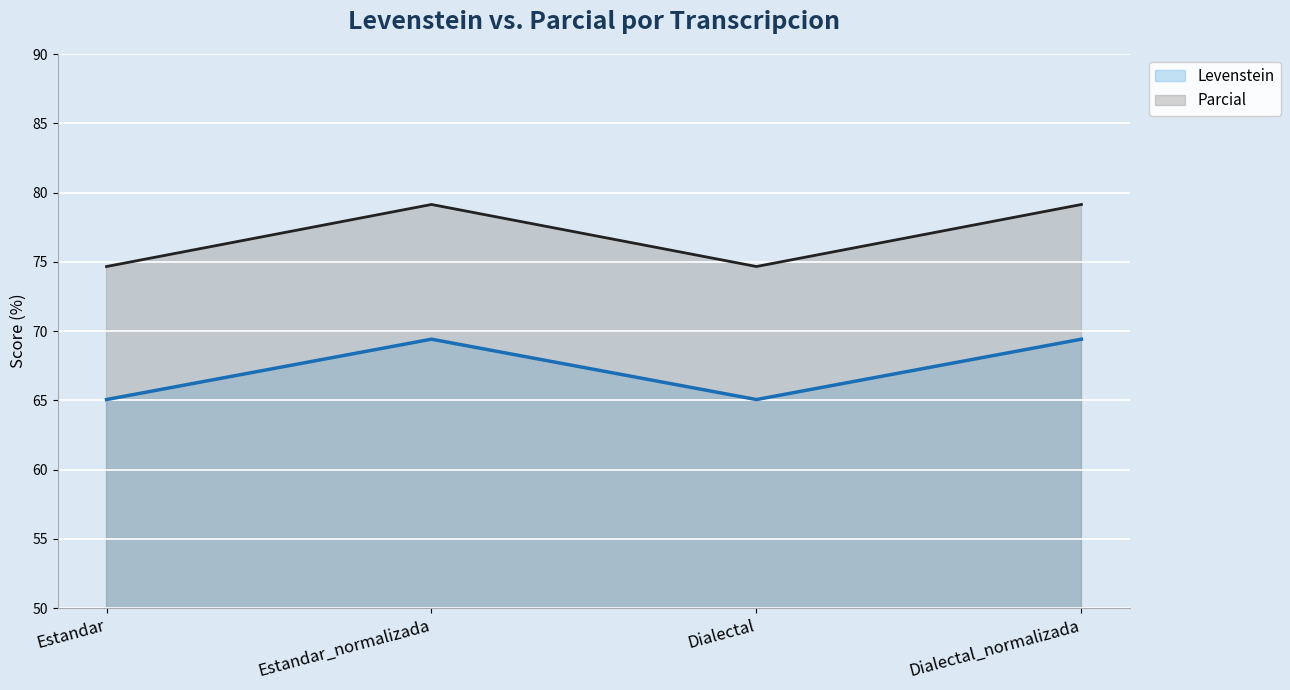

Which category has the lowest value in the Levenstein series?

Estandar